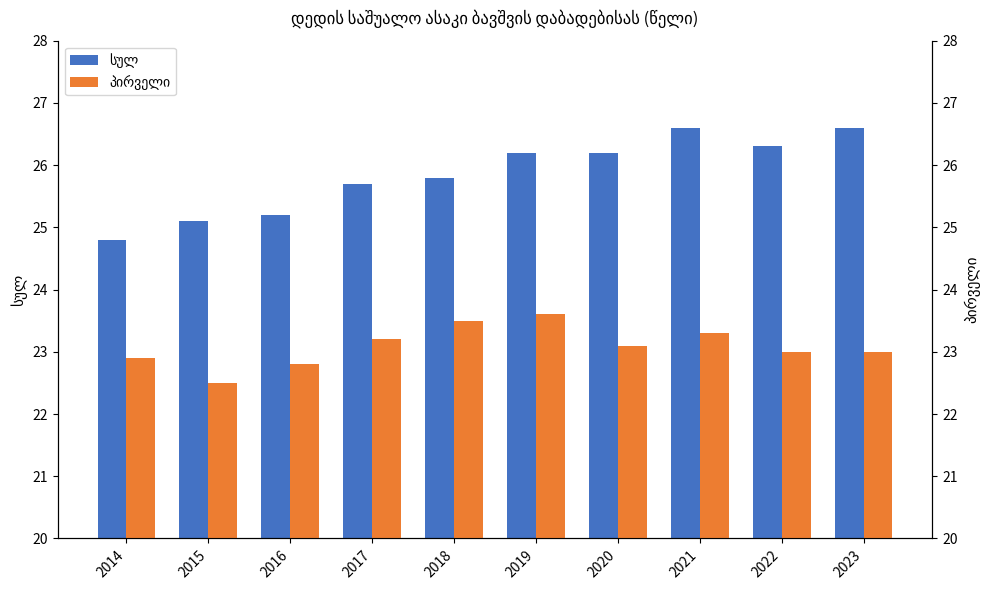

What is the value of the სულ bar at the 3rd from the left?

25.2